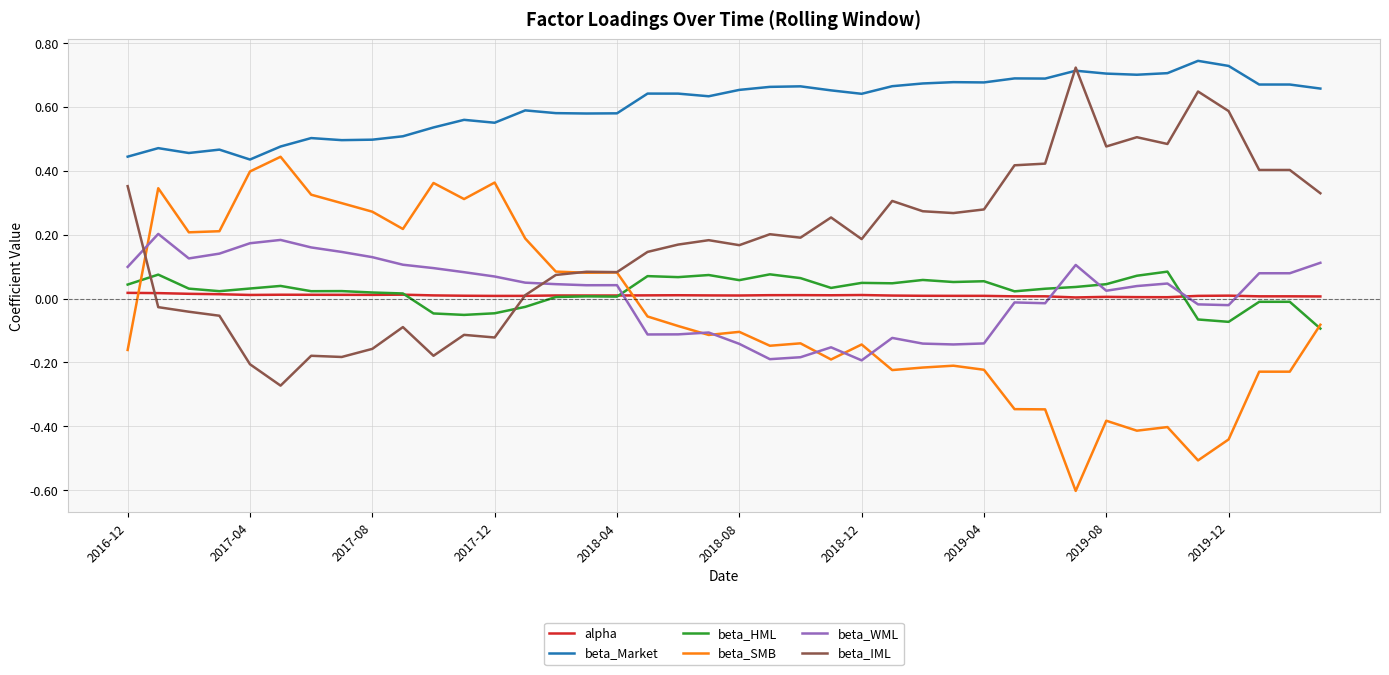

Does the chart display data point markers on the line(s)?

No